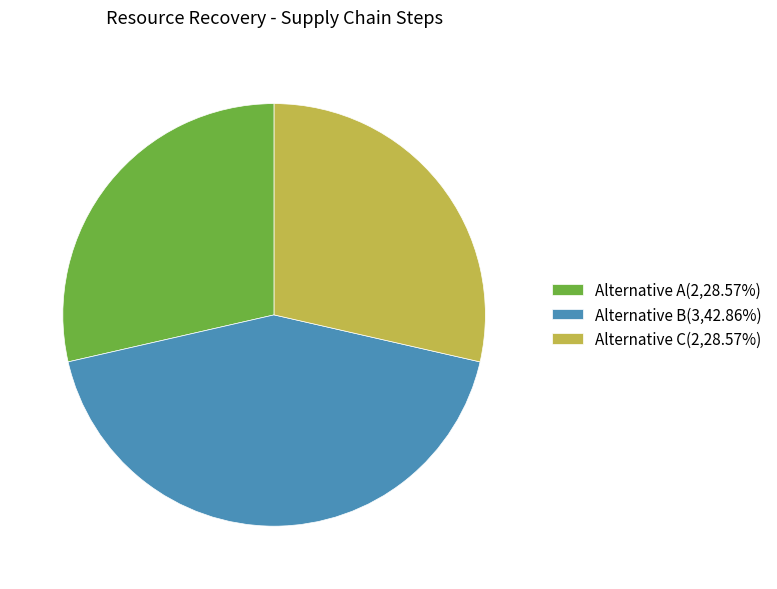

Approximately how many times larger is the value at Alternative C(2,28.57%) compared to Alternative B(3,42.86%)?

0.7